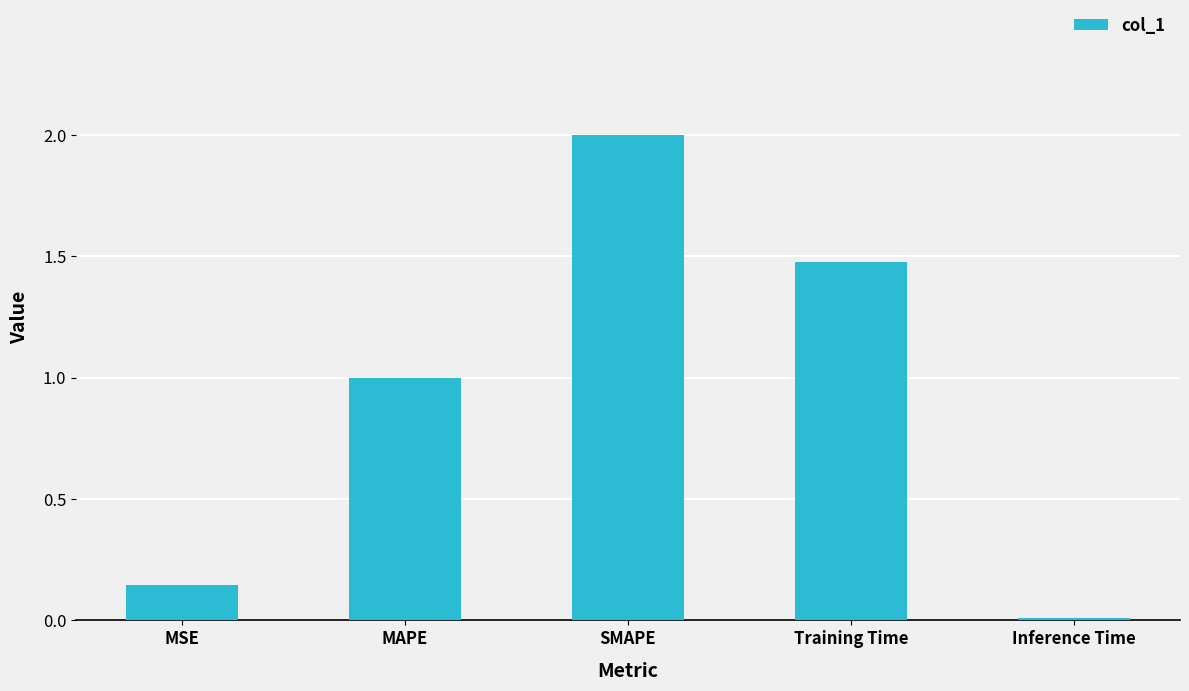

Rank the categories by value from lowest to highest.

Inference Time, MSE, MAPE, Training Time, SMAPE